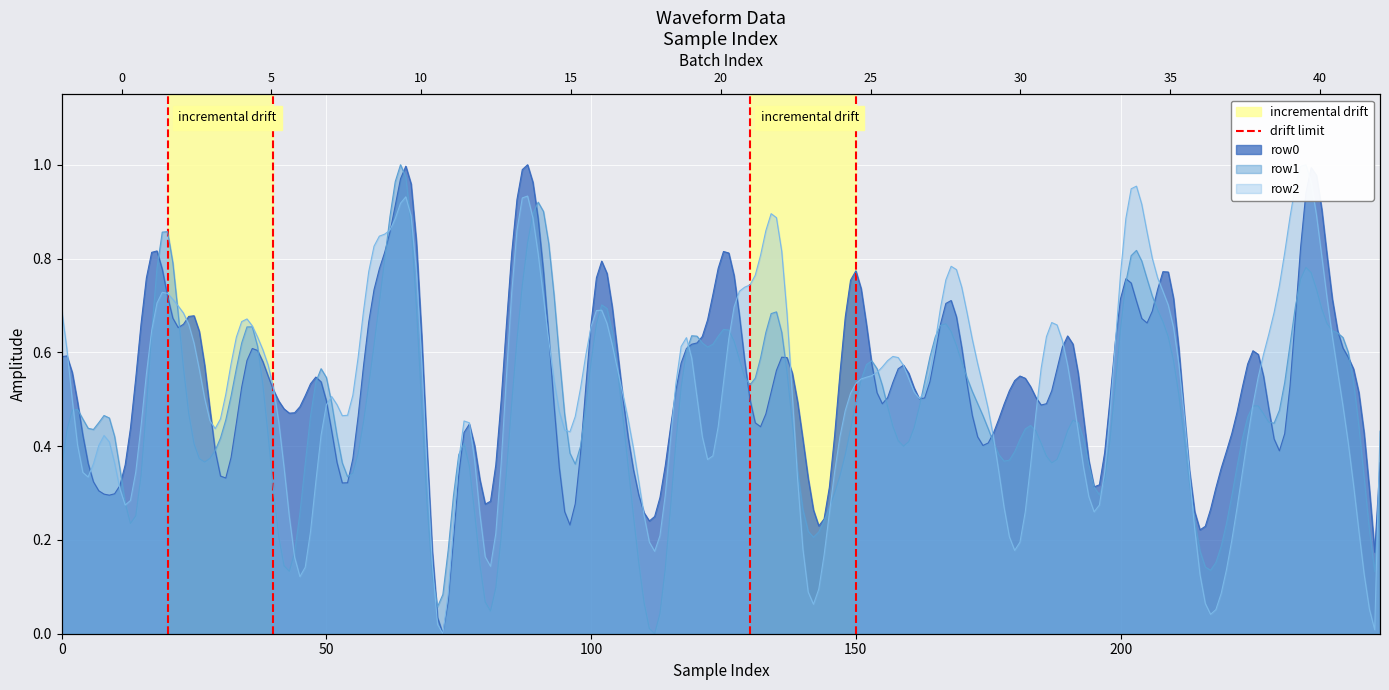

What is the difference between the maximum and minimum values?

1